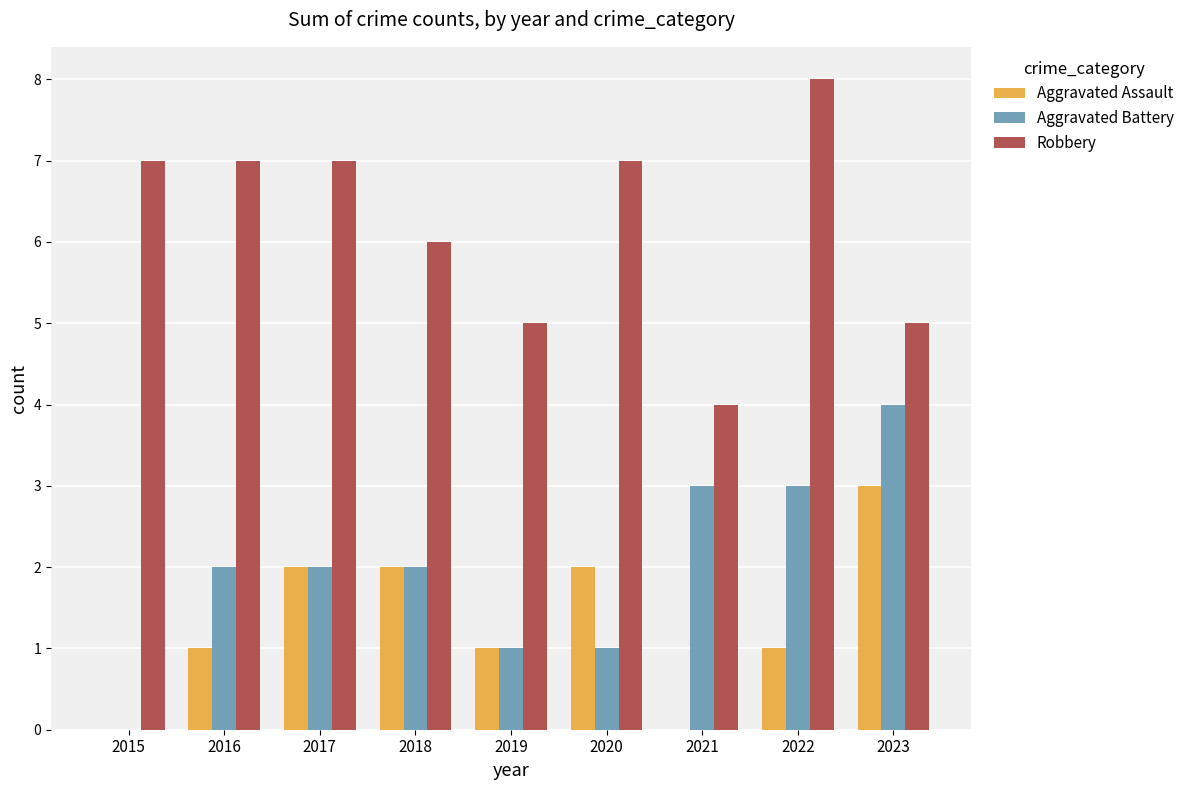

Which label corresponds to the largest value in the chart?

2022